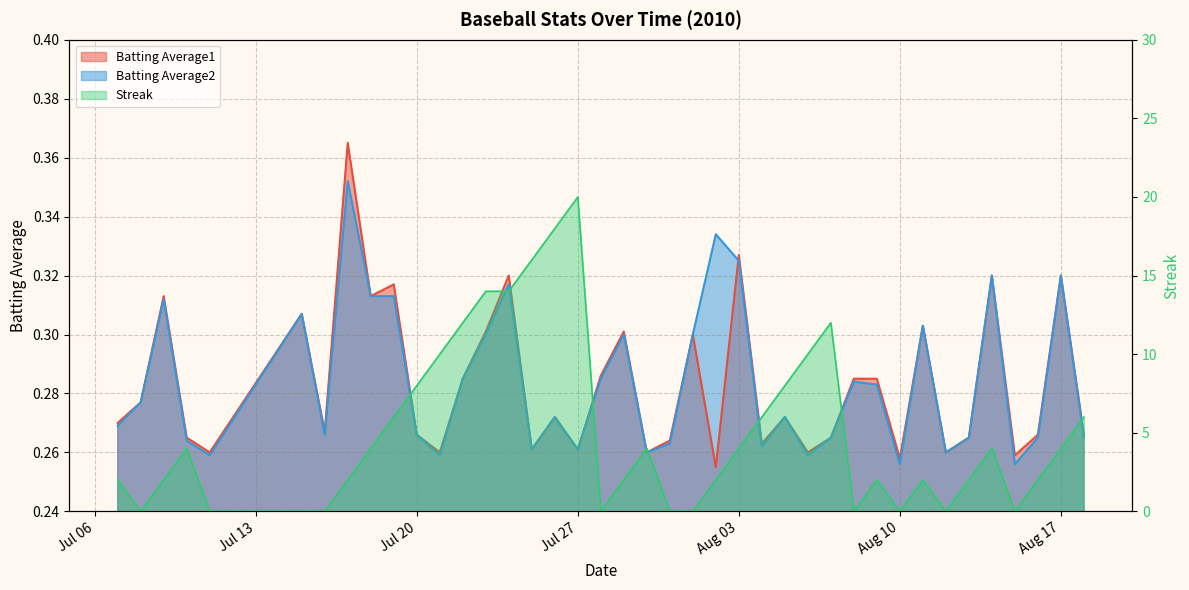

Reading right to left, transcribe all the data shown in this chart.

Batting Average1: 0.3	0.3	0.3	0.3	0.3	0.3	0.3	0.3	0.3	0.3	0.3	0.3	0.3	0.3	0.3	0.3	0.3	0.3	0.3	0.3	0.3	0.3	0.3	0.3	0.3	0.3	0.3	0.3	0.3	0.3	0.3	0.3	0.4	0.3	0.3	0.3	0.3	0.3	0.3	0.3
Batting Average2: 0.3	0.3	0.3	0.3	0.3	0.3	0.3	0.3	0.3	0.3	0.3	0.3	0.3	0.3	0.3	0.3	0.3	0.3	0.3	0.3	0.3	0.3	0.3	0.3	0.3	0.3	0.3	0.3	0.3	0.3	0.3	0.3	0.4	0.3	0.3	0.3	0.3	0.3	0.3	0.3
Streak: 6.0	4.0	2.0	0.0	4.0	2.0	0.0	2.0	0.0	2.0	0.0	12.0	10.0	8.0	6.0	4.0	2.0	0.0	0.0	4.0	2.0	0.0	20.0	18.0	16.0	14.0	14.0	12.0	10.0	8.0	6.0	4.0	2.0	0.0	0.0	0.0	4.0	2.0	0.0	2.0